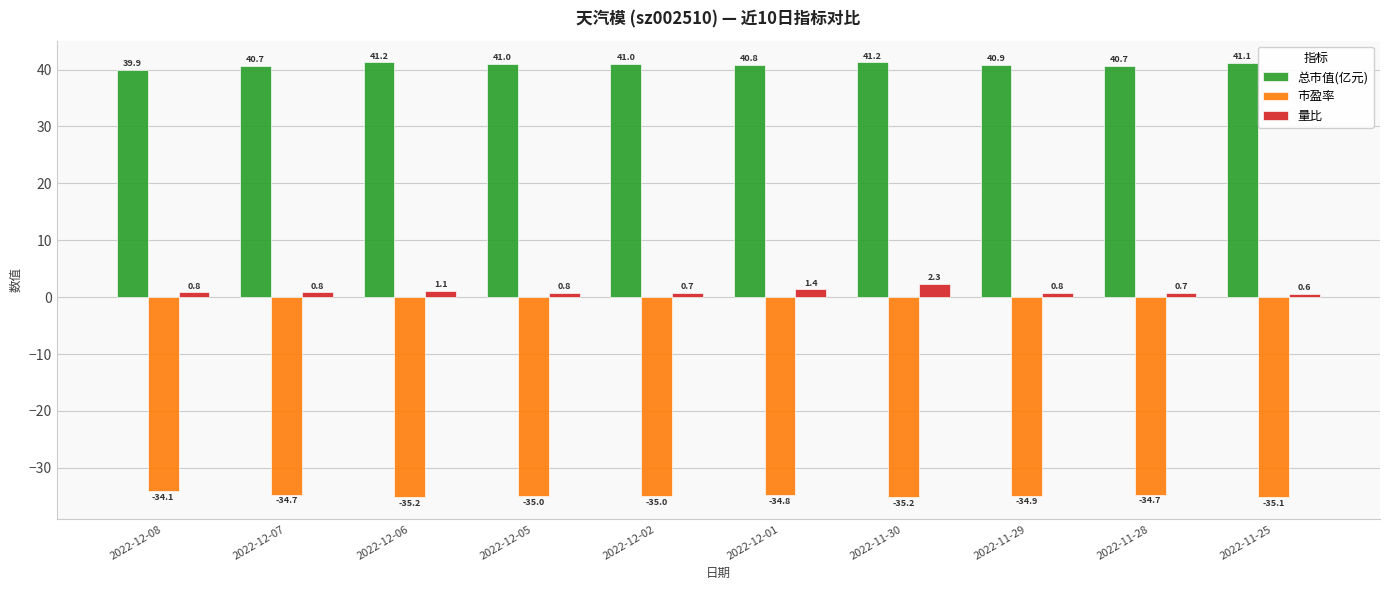

The value of 市盈率 at 2022-11-25 is -35.1. True or false?

True